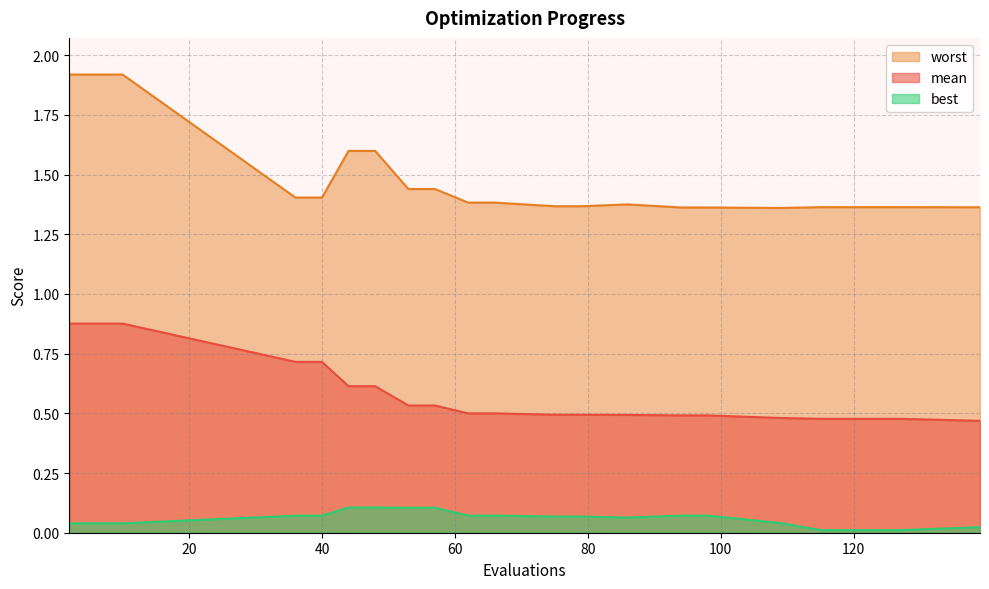

Rank the series by their maximum value, from highest to lowest.

worst, mean, best